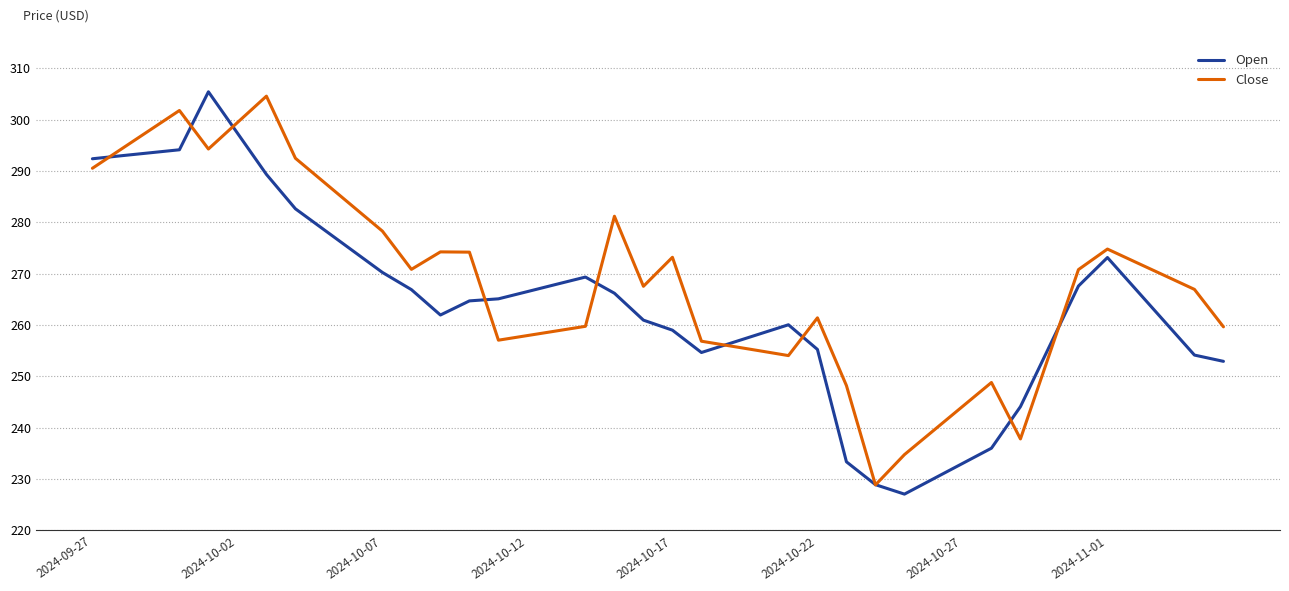

Does the chart display data point markers on the line(s)?

No